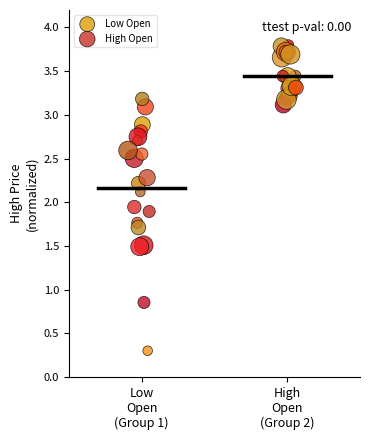

Which series reaches the minimum Y coordinate?

Low Open